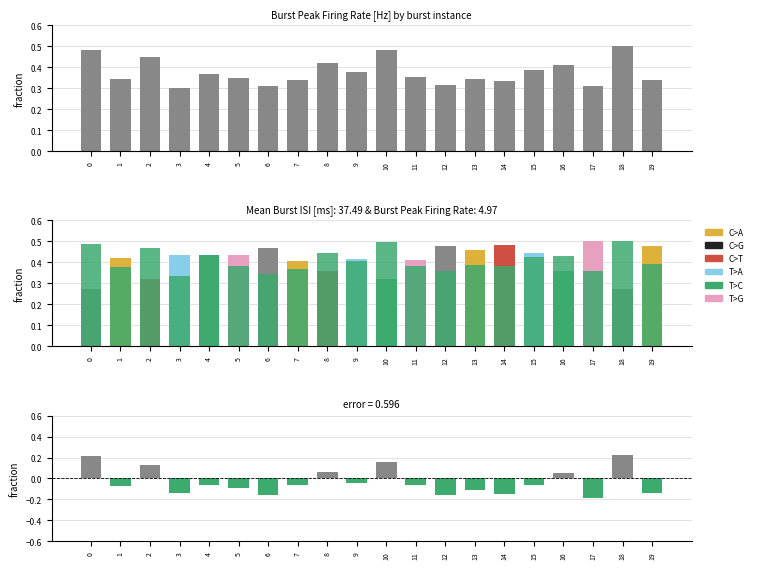

Count the number of categories in the chart.

20